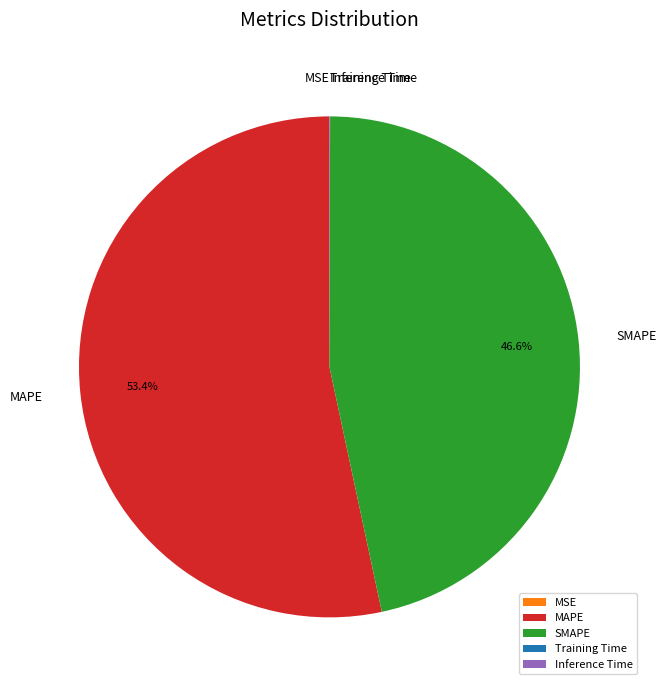

Which category accounts for the majority?

MAPE